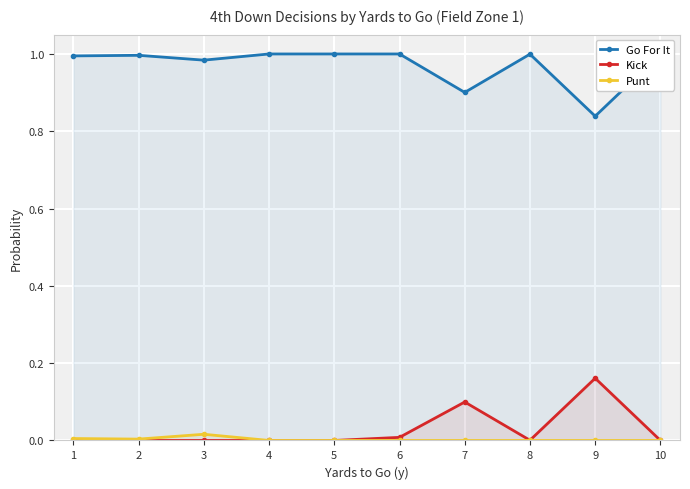

True or false: Kick has a value of 0.0 at 1.

True